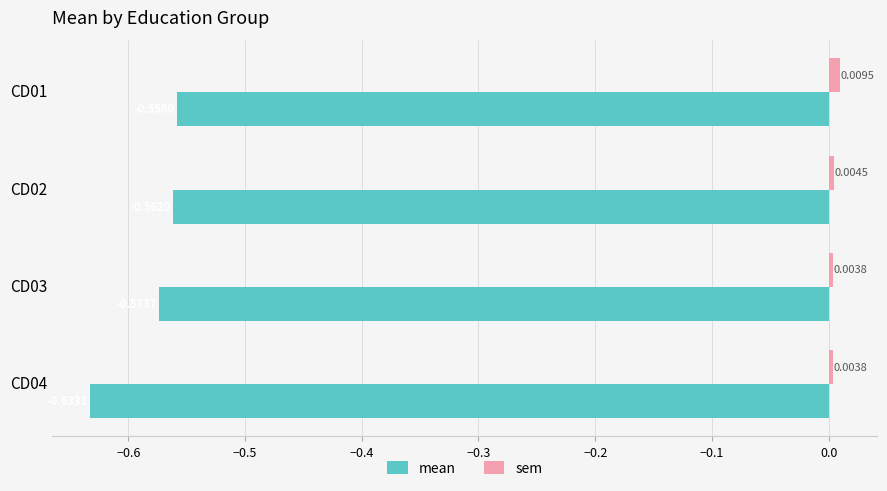

At which category is the sum across all series the highest?

CD01